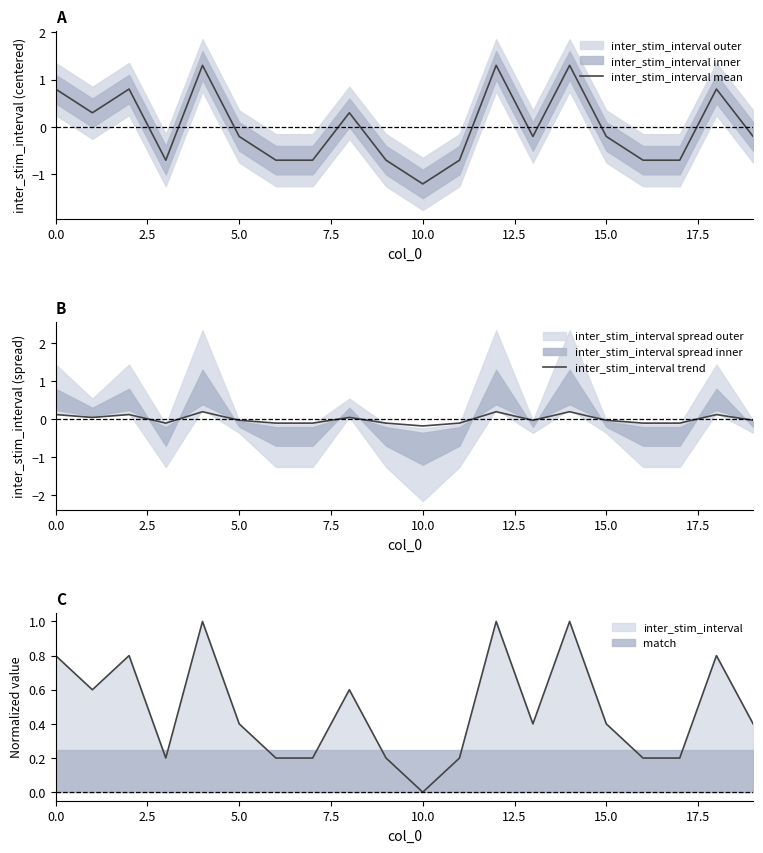

After their last crossing, which series has the higher values: match or inter_stim_interval?

inter_stim_interval